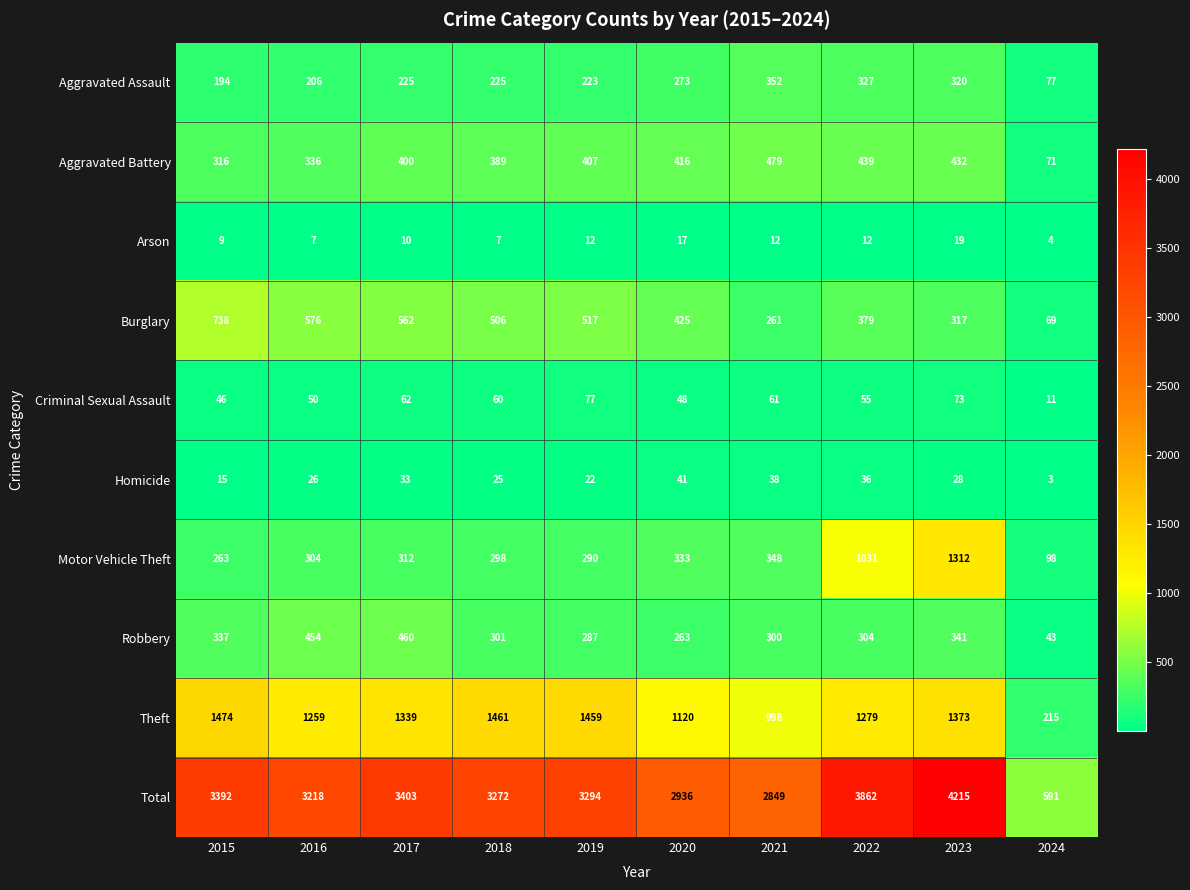

Is it true that Theft equals 2228 at 2023?

False